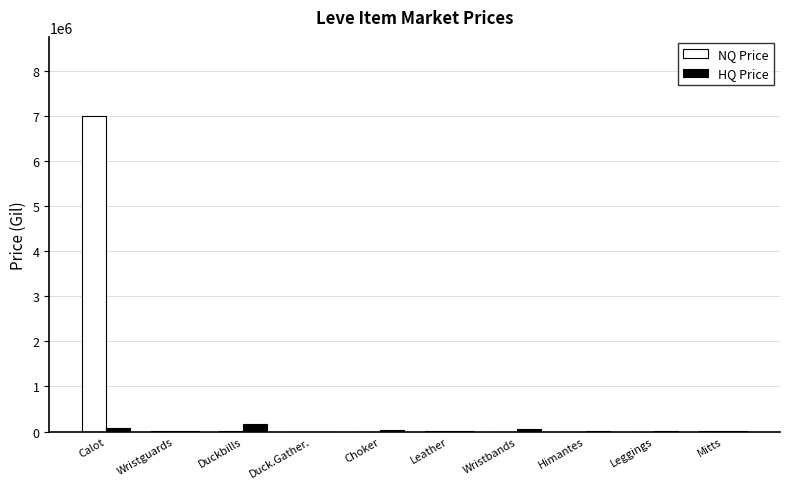

The value of HQ Price at Wristbands is 55149.0. True or false?

True